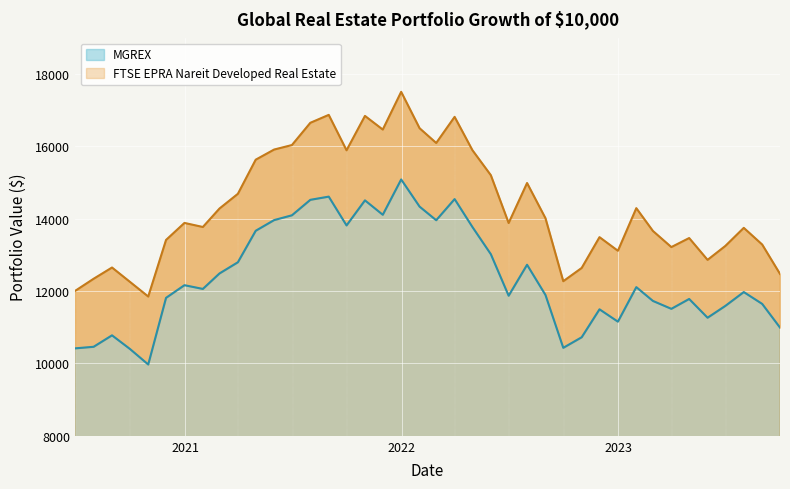

Is it true that FTSE EPRA Nareit Developed Real Estate equals 19196.6 at 33?

False